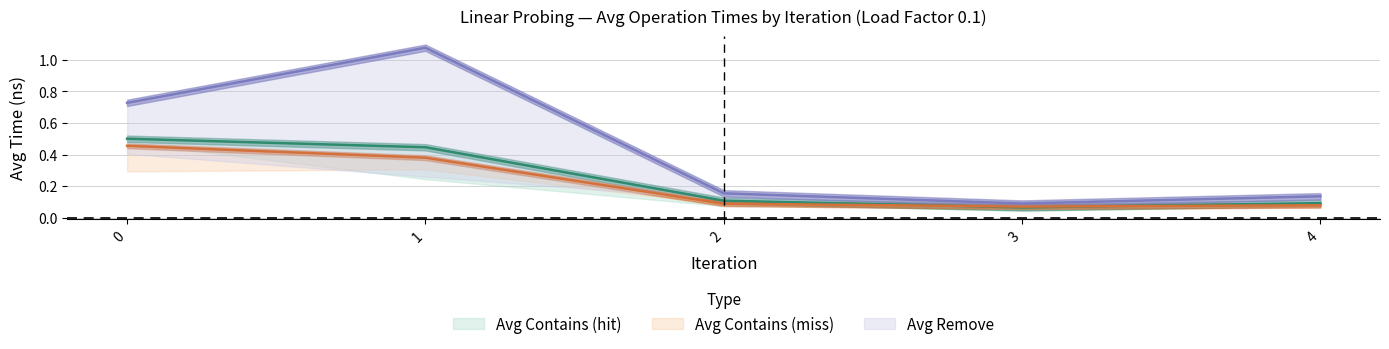

At how many categories does at least one series exceed 0?

5